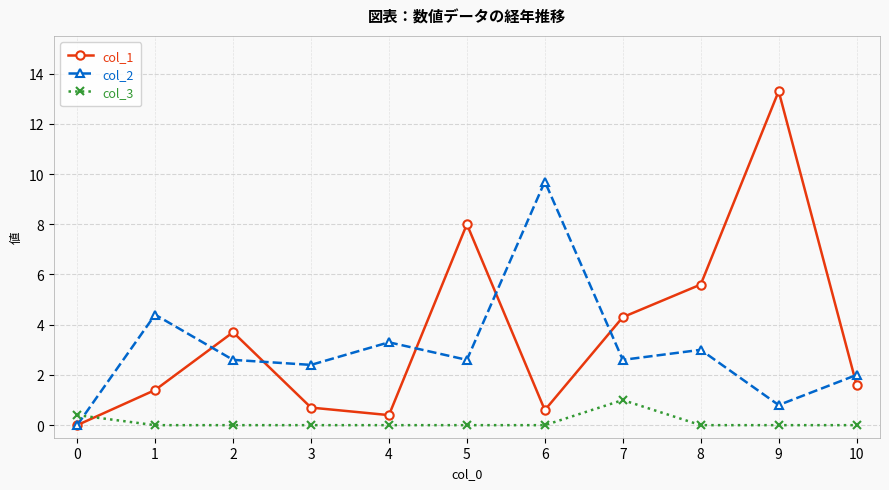

How many series are shown in this chart?

3